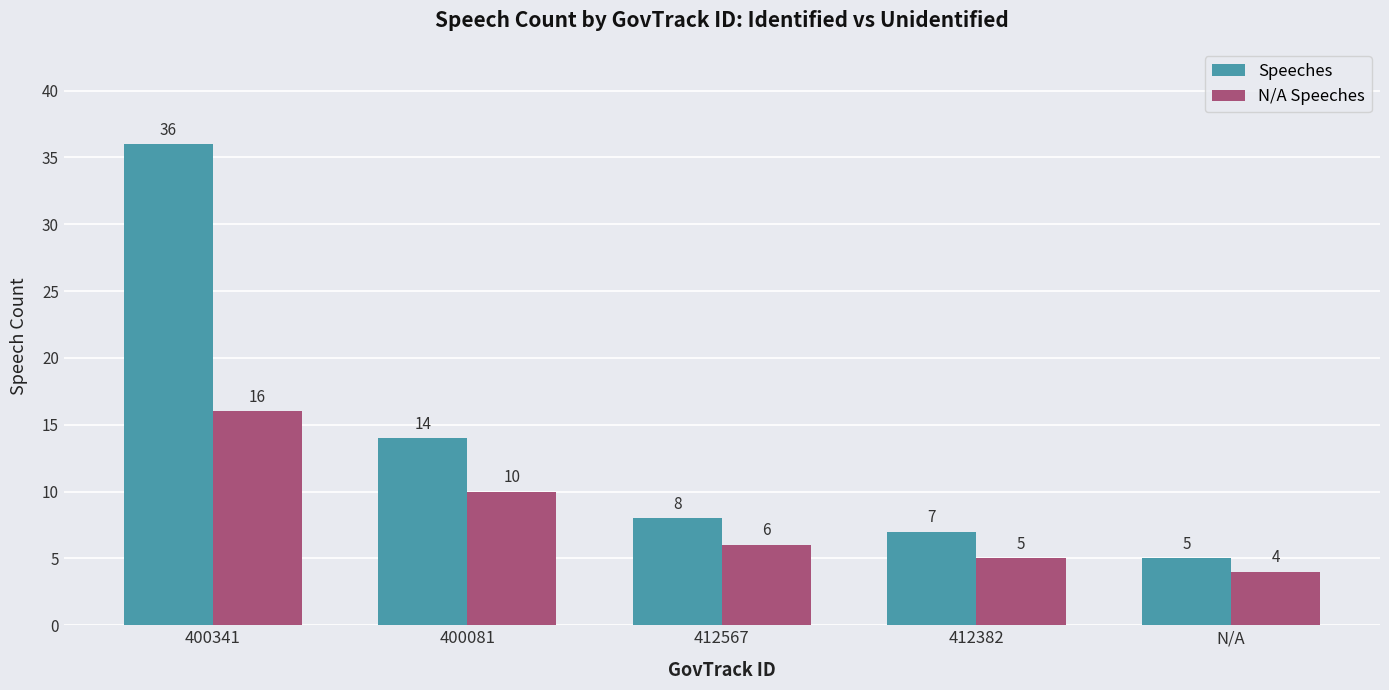

Which series has the widest spread of values?

Speeches